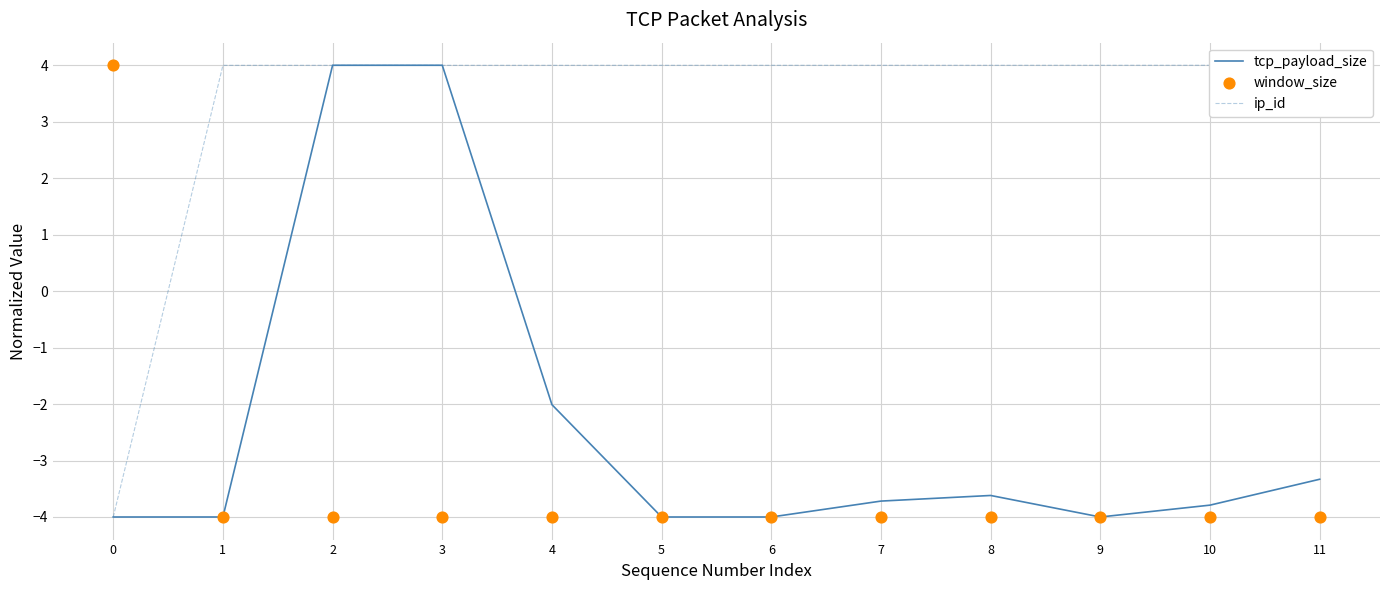

At how many categories does at least one series exceed 1?

12